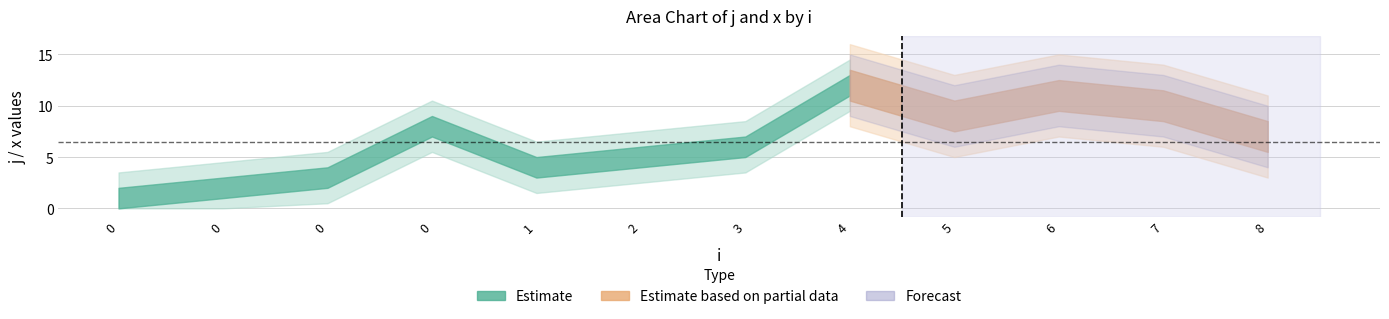

Rank the series by their average value, from highest to lowest.

j, x